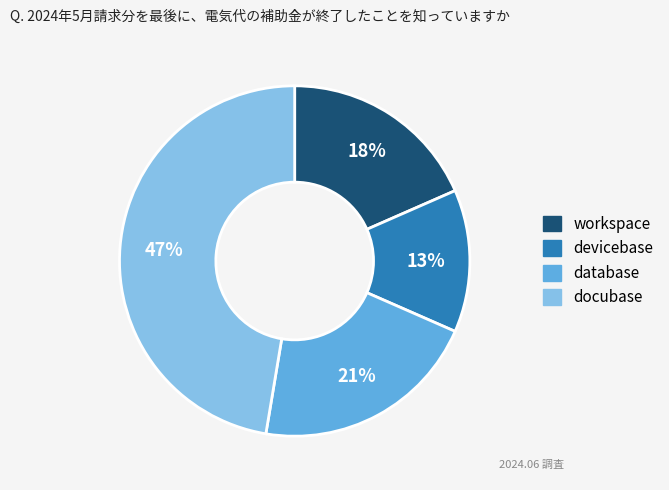

Do workspace and database together represent more than half of the pie?

No